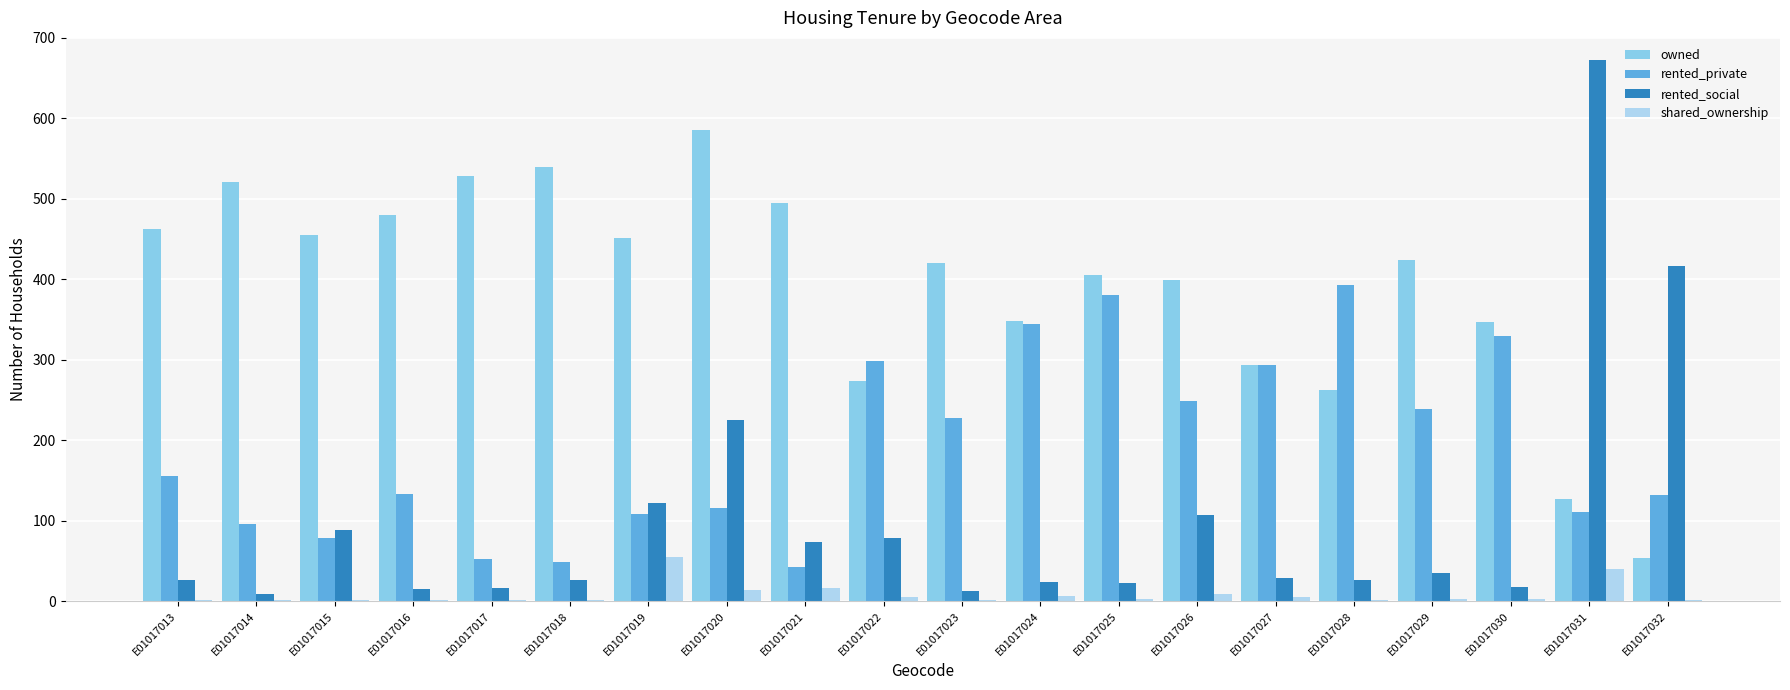

What is the sum of all rented_private values?

3832